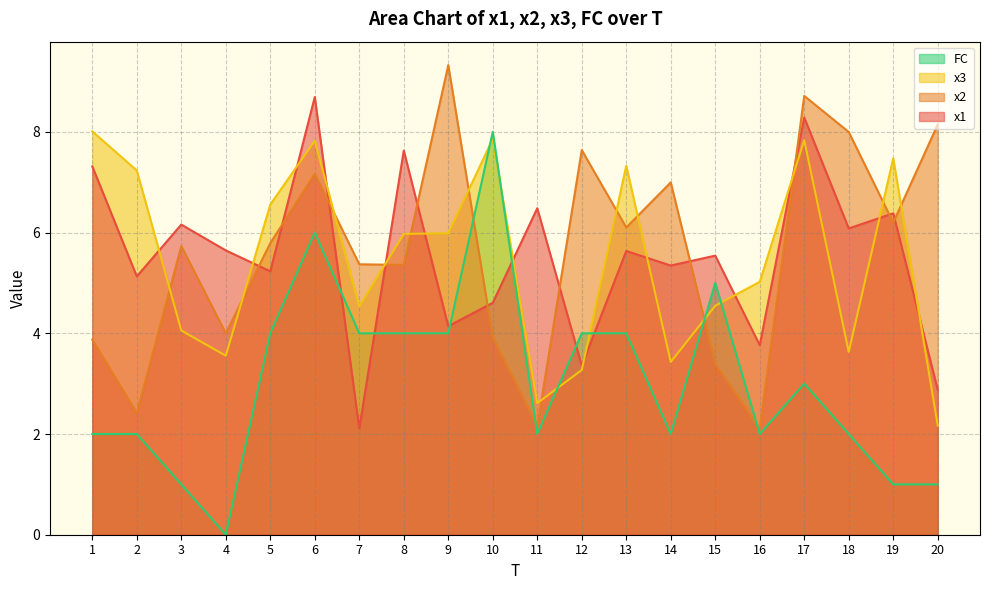

How many times do x1 and x3 cross each other?

13